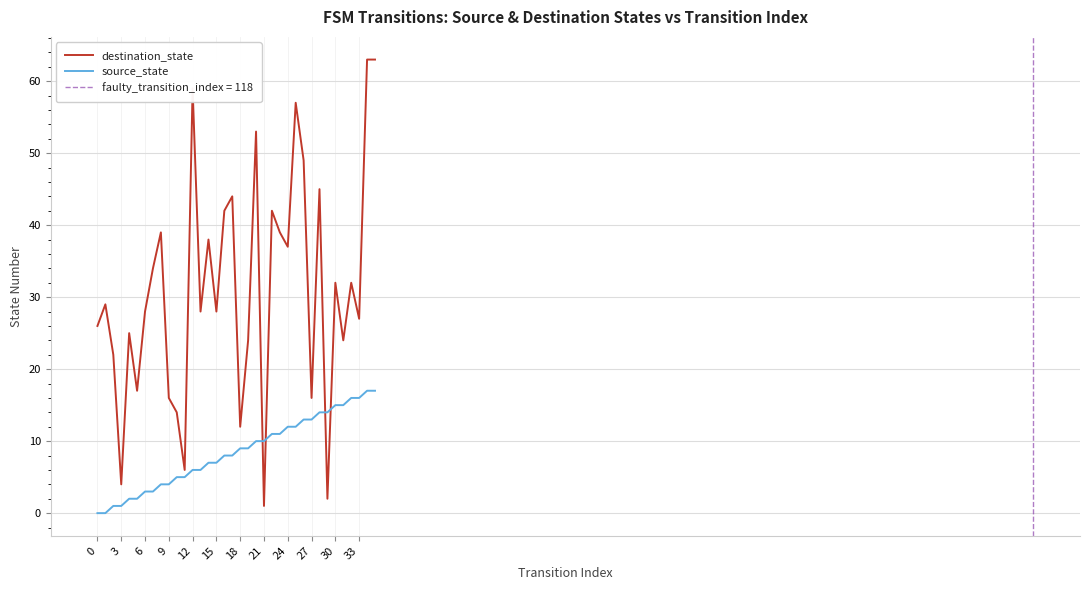

True or false: source_state has a value of 12 at 24.

True